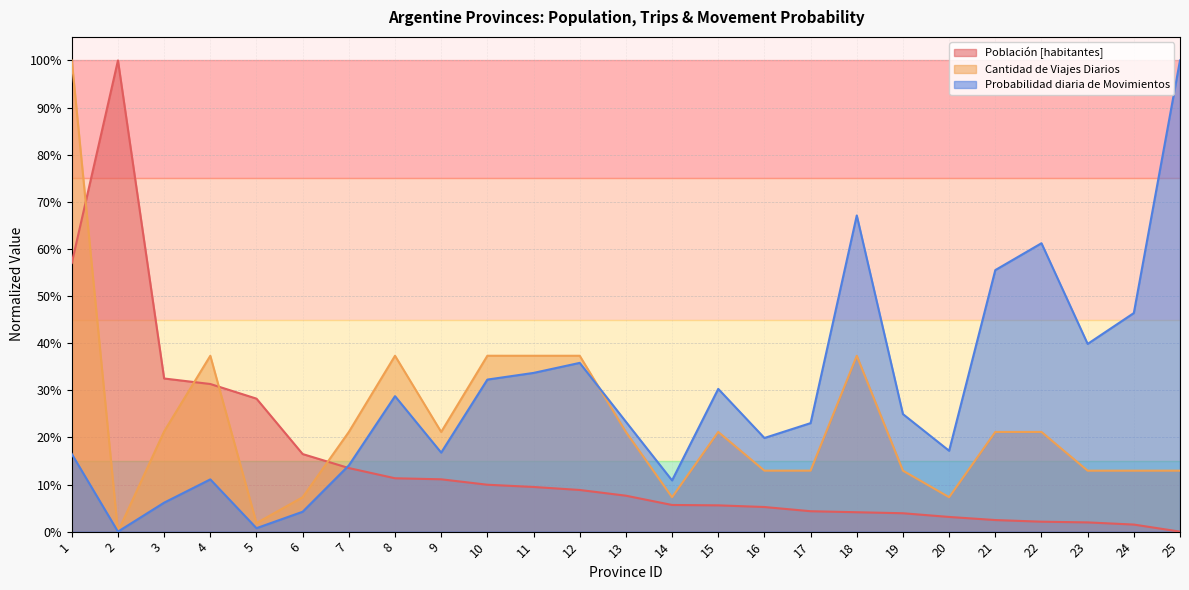

At which category does Probabilidad diaria de Movimientos reach its first local valley?

2